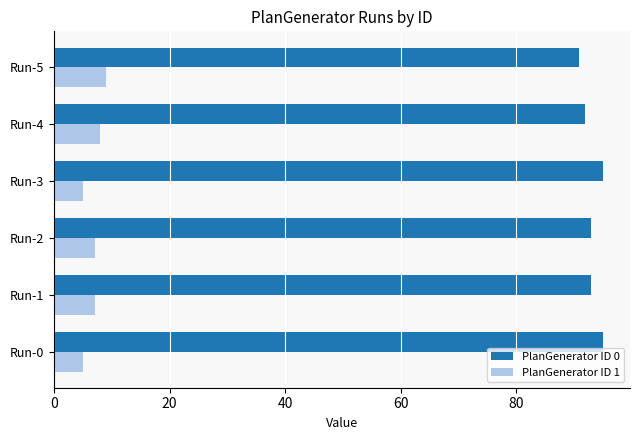

List the series in order of their peak value, lowest first.

PlanGenerator ID 1, PlanGenerator ID 0